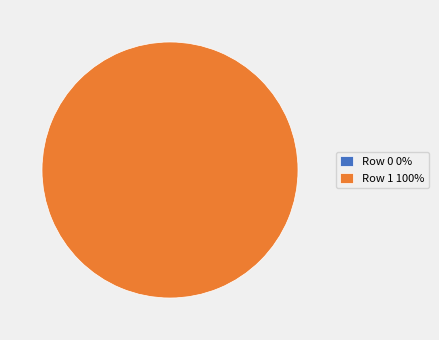

Is it true that Row 0 is 0% of the pie?

True